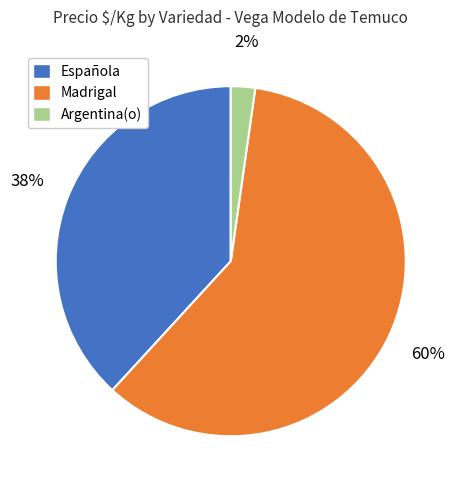

The Española slice represents 1% of the pie. True or false?

False